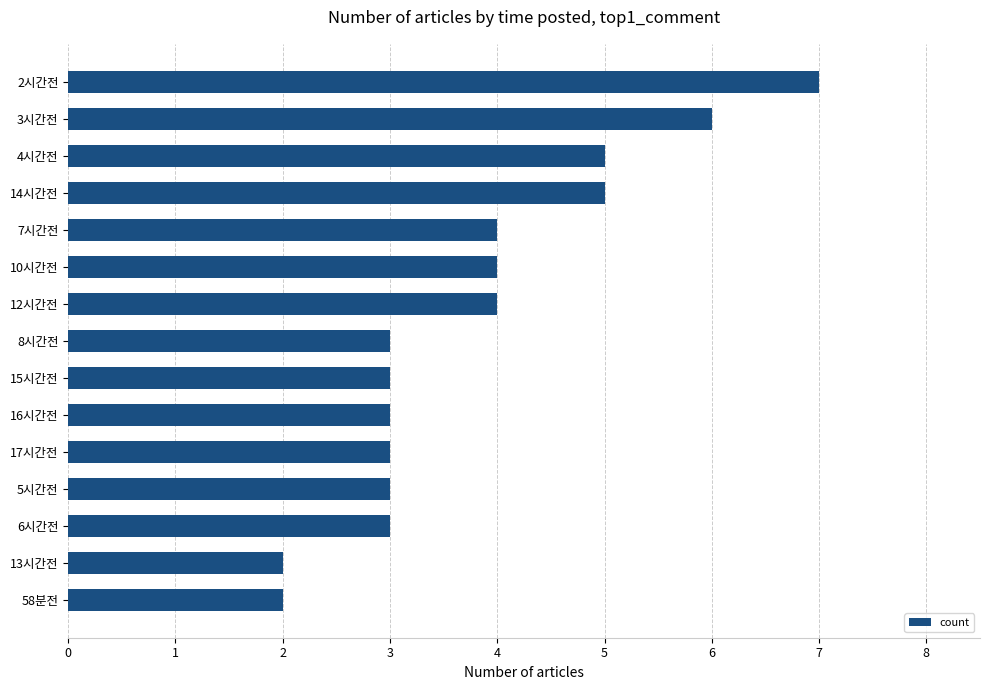

Reading top to bottom, transcribe all the data shown in this chart.

7	6	5	5	4	4	4	3	3	3	3	3	3	2	2